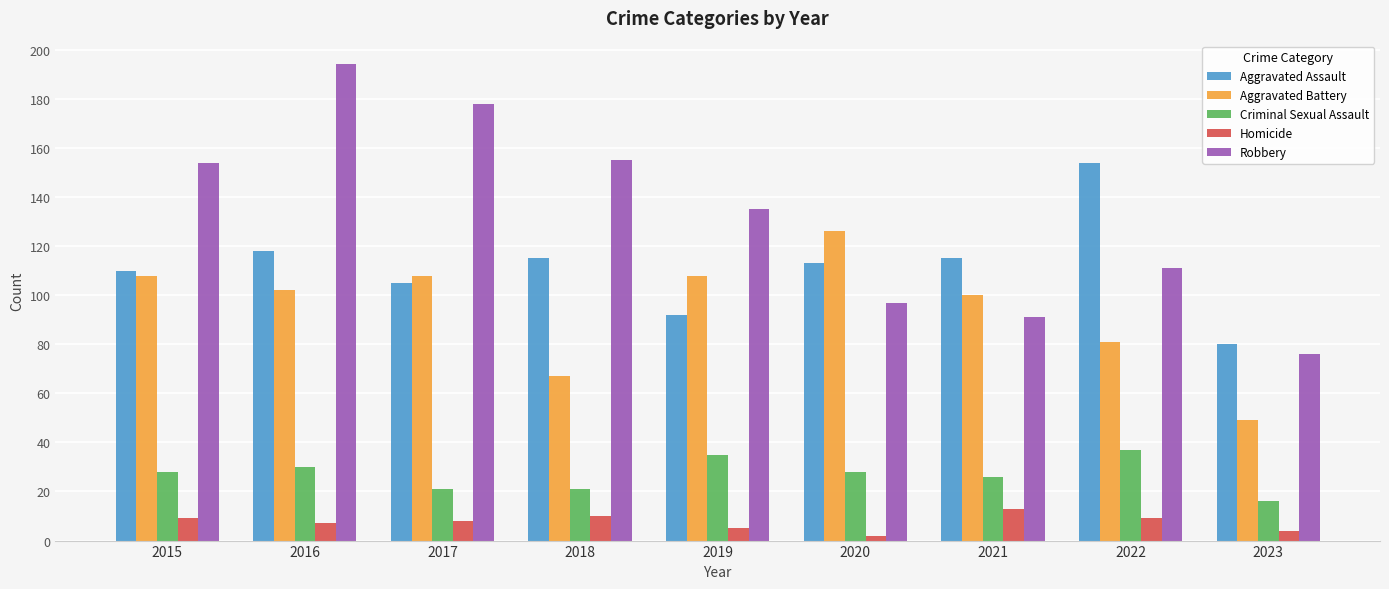

Rank the series by their maximum value, from highest to lowest.

Robbery, Aggravated Assault, Aggravated Battery, Criminal Sexual Assault, Homicide